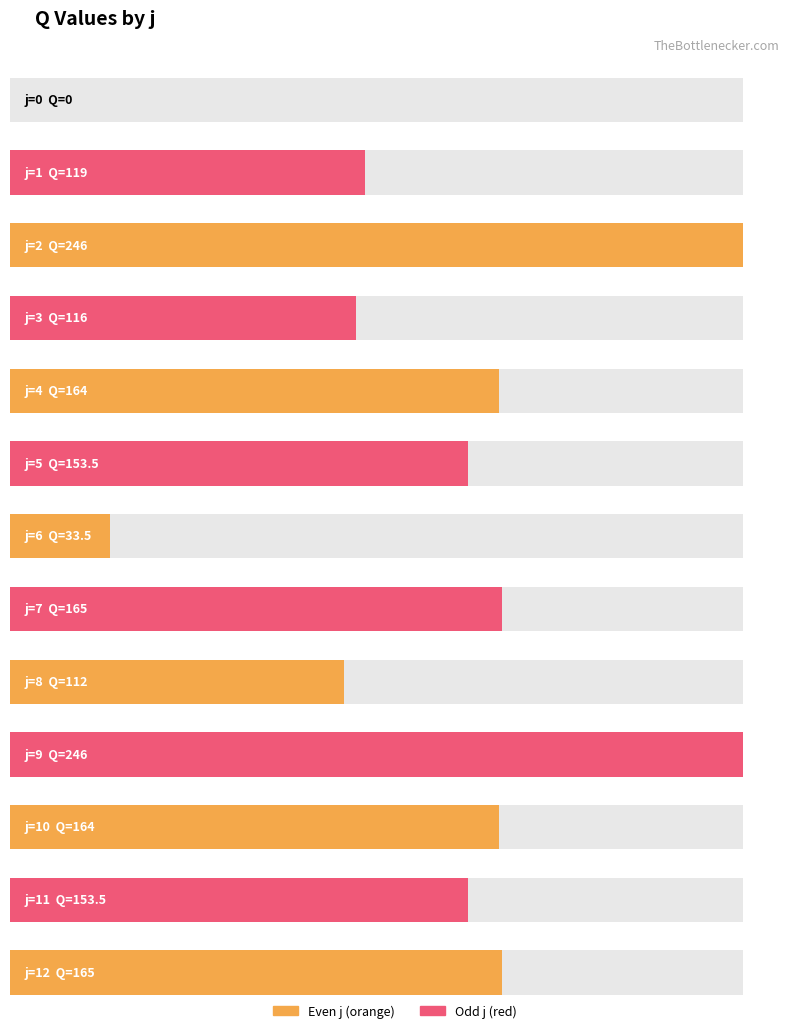

Where does the data first go above 153?

2